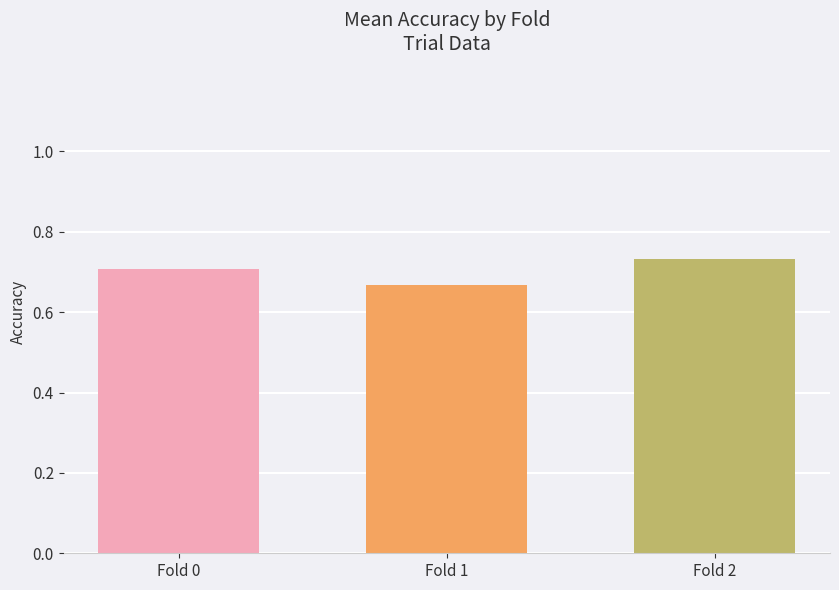

At which label is the value closest to 0?

Fold 1